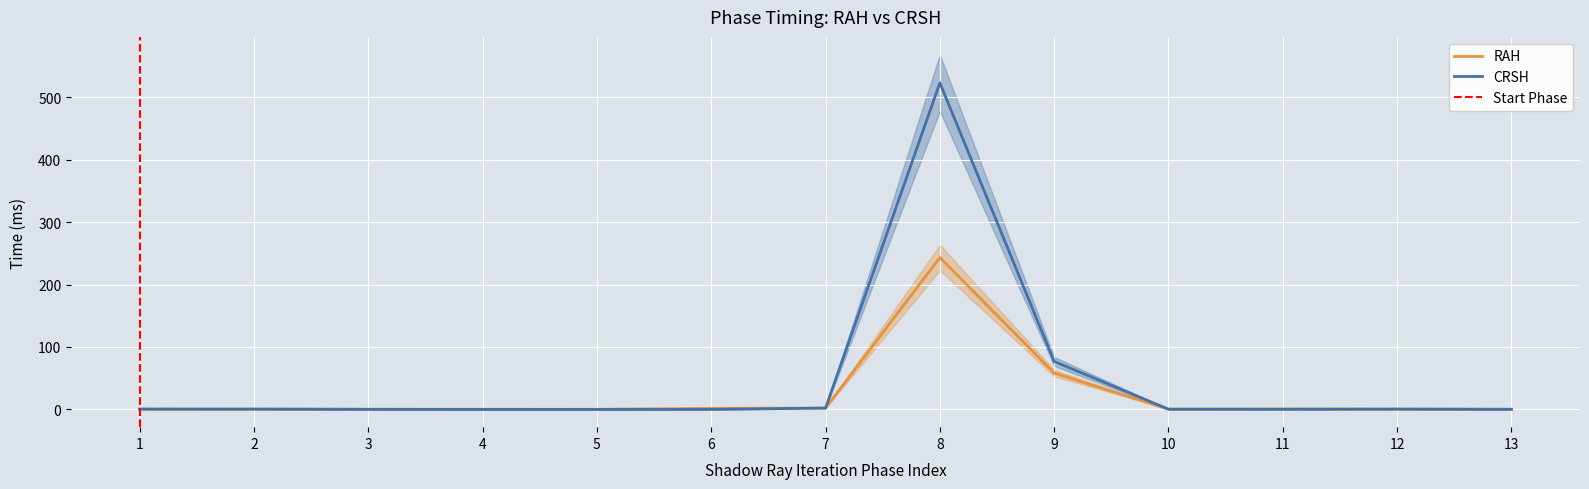

What is the value of the CRSH point at the 10th from the left?

0.4